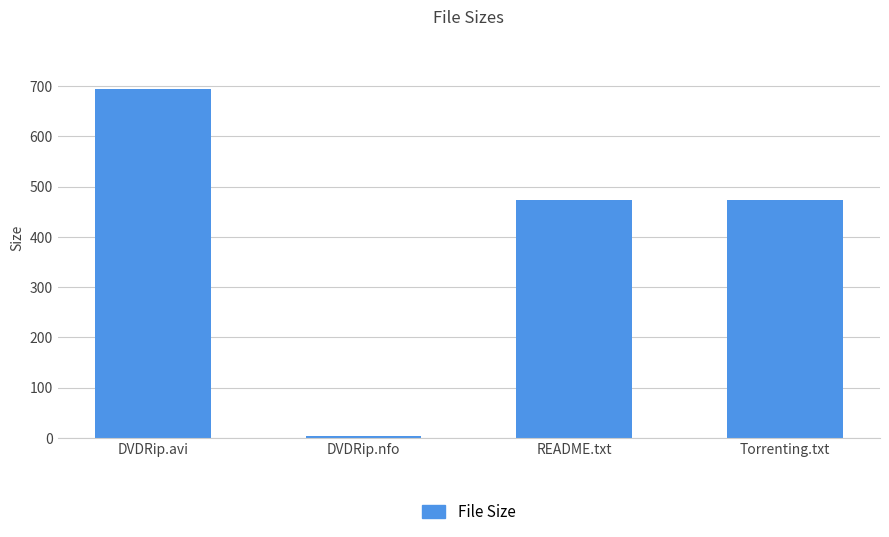

Count the number of data series in this chart.

1